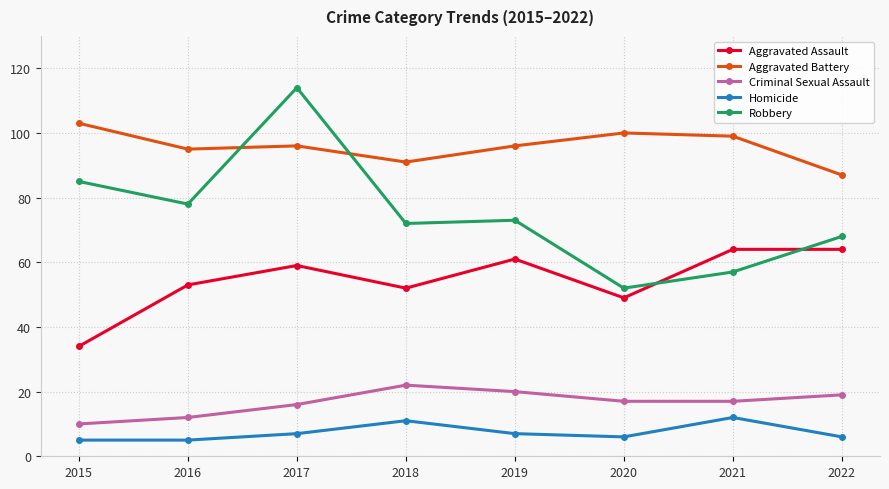

What is the minimum value shown in the chart?

5